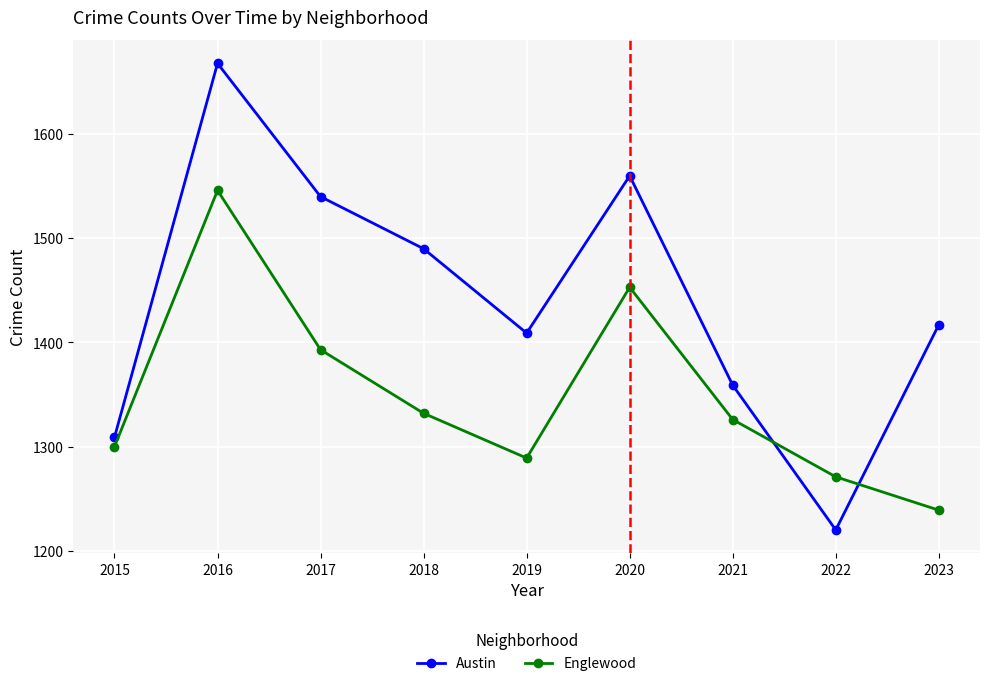

Which series has the largest range (max minus min)?

Austin